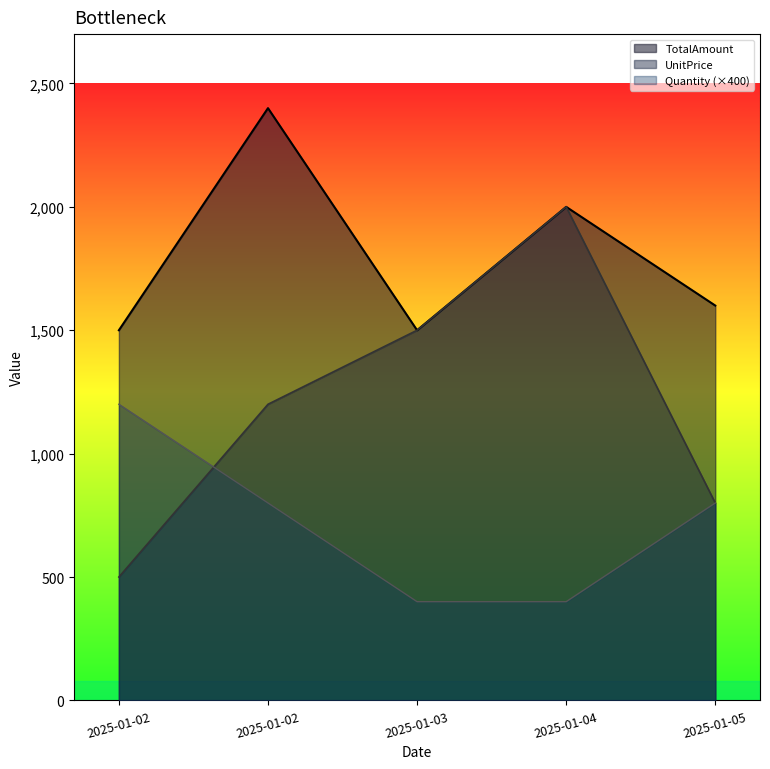

Which series has the largest total across all categories?

TotalAmount